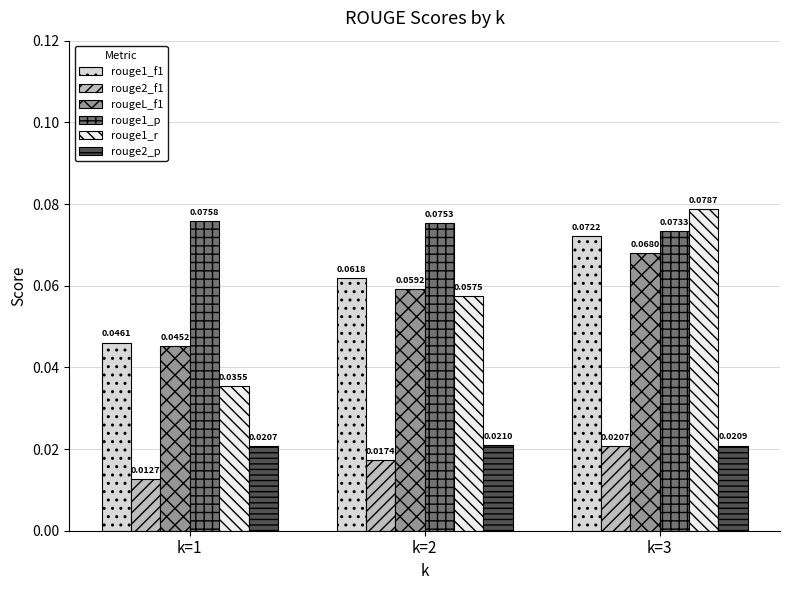

Which label corresponds to the smallest value in the chart?

k=1